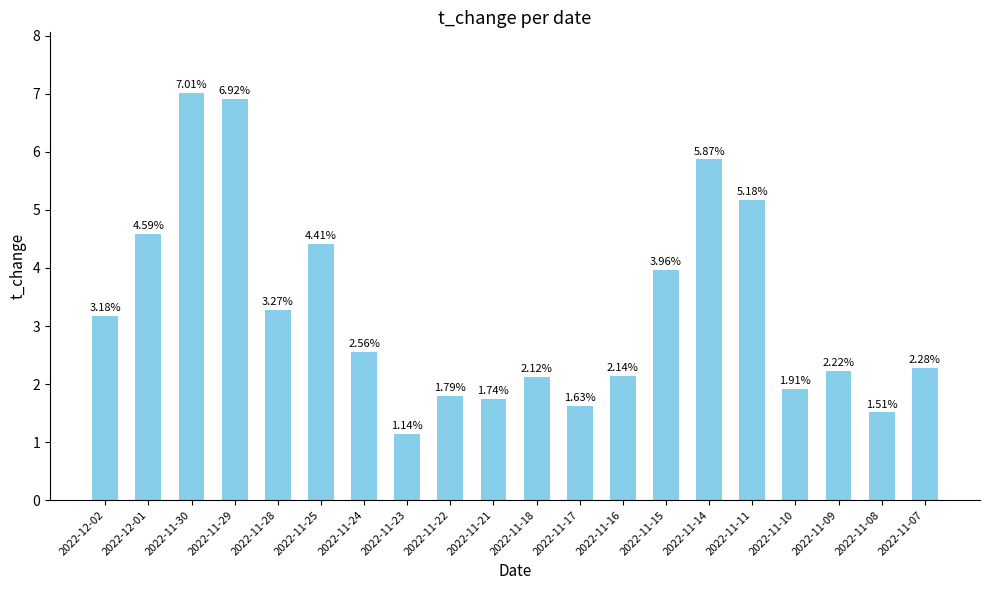

Count the number of data series in this chart.

1